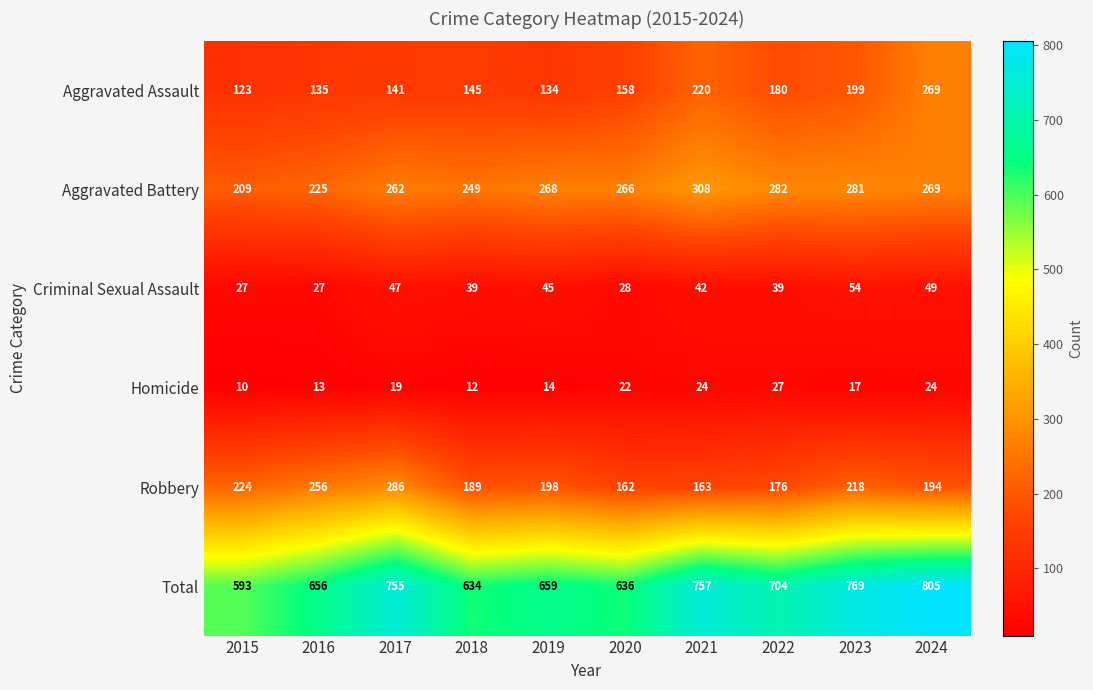

At which category is the sum across all series the highest?

2024